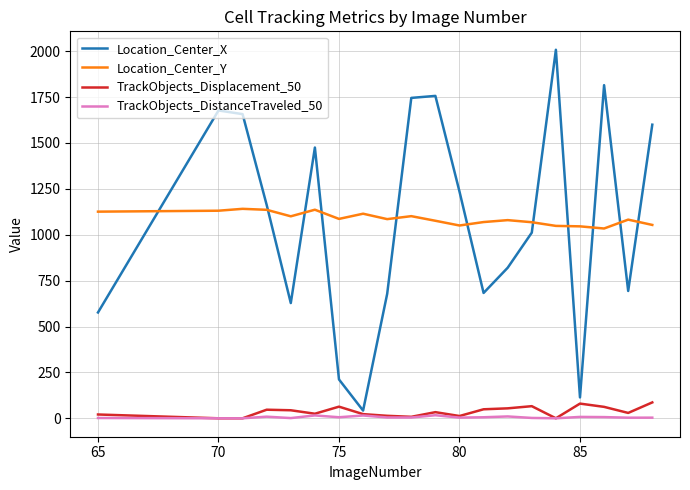

What is the greatest value displayed?

2007.9